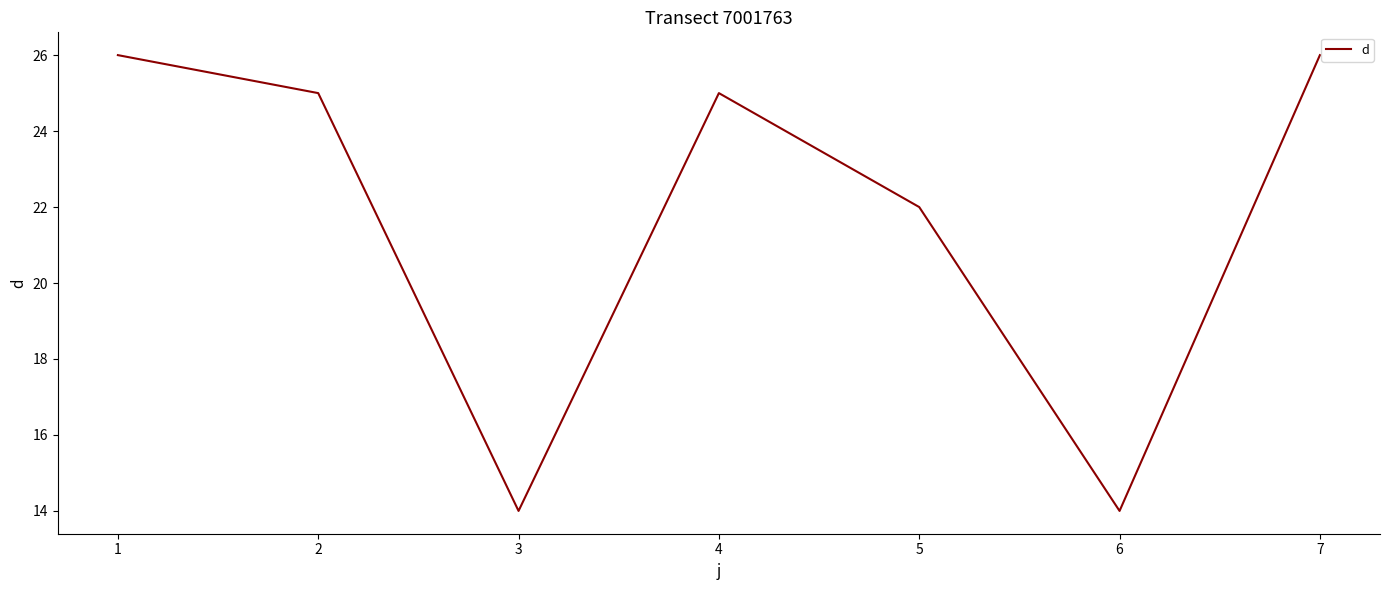

Reading left to right, extract all data points from this chart.

1=26	2=25	3=14	4=25	5=22	6=14	7=26